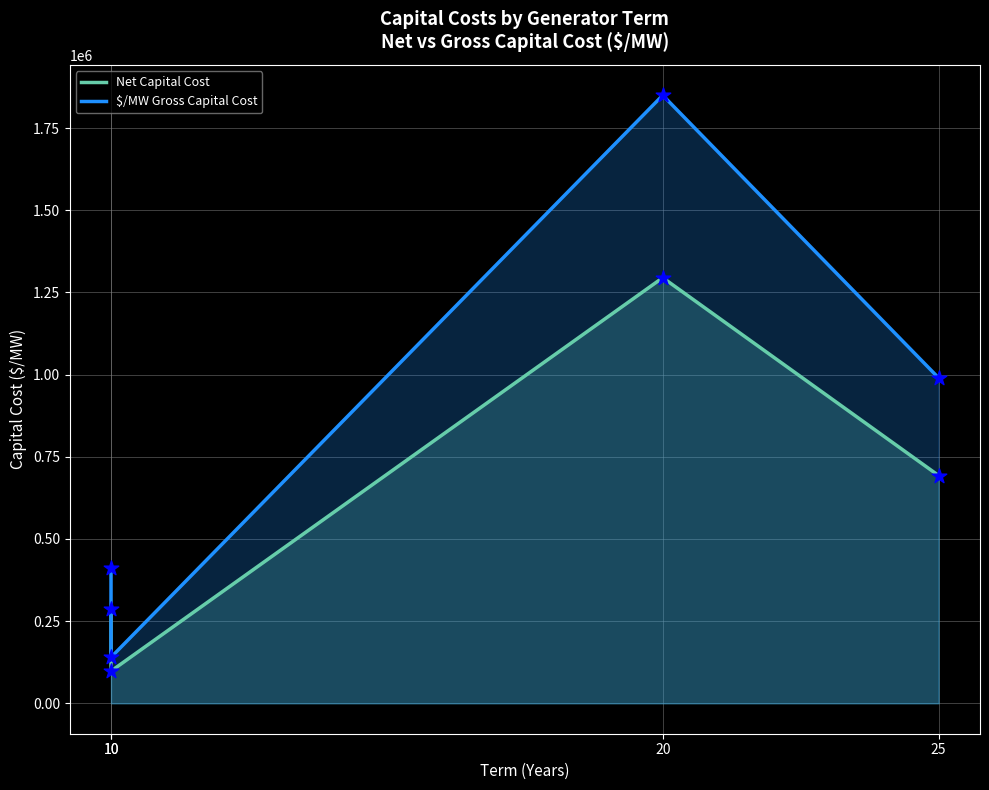

What are all the series names shown in the legend?

Net Capital Cost, $/MW Gross Capital Cost